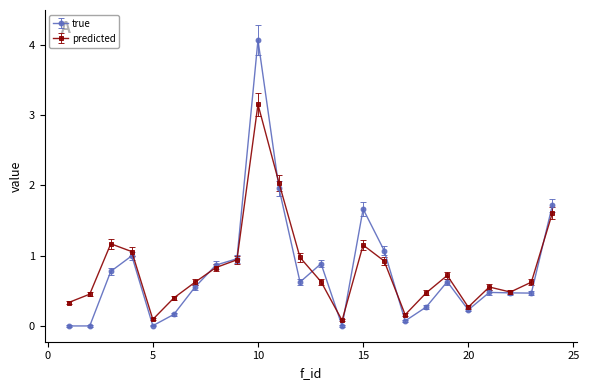

True or false: predicted has more than 1 interior local peaks.

True